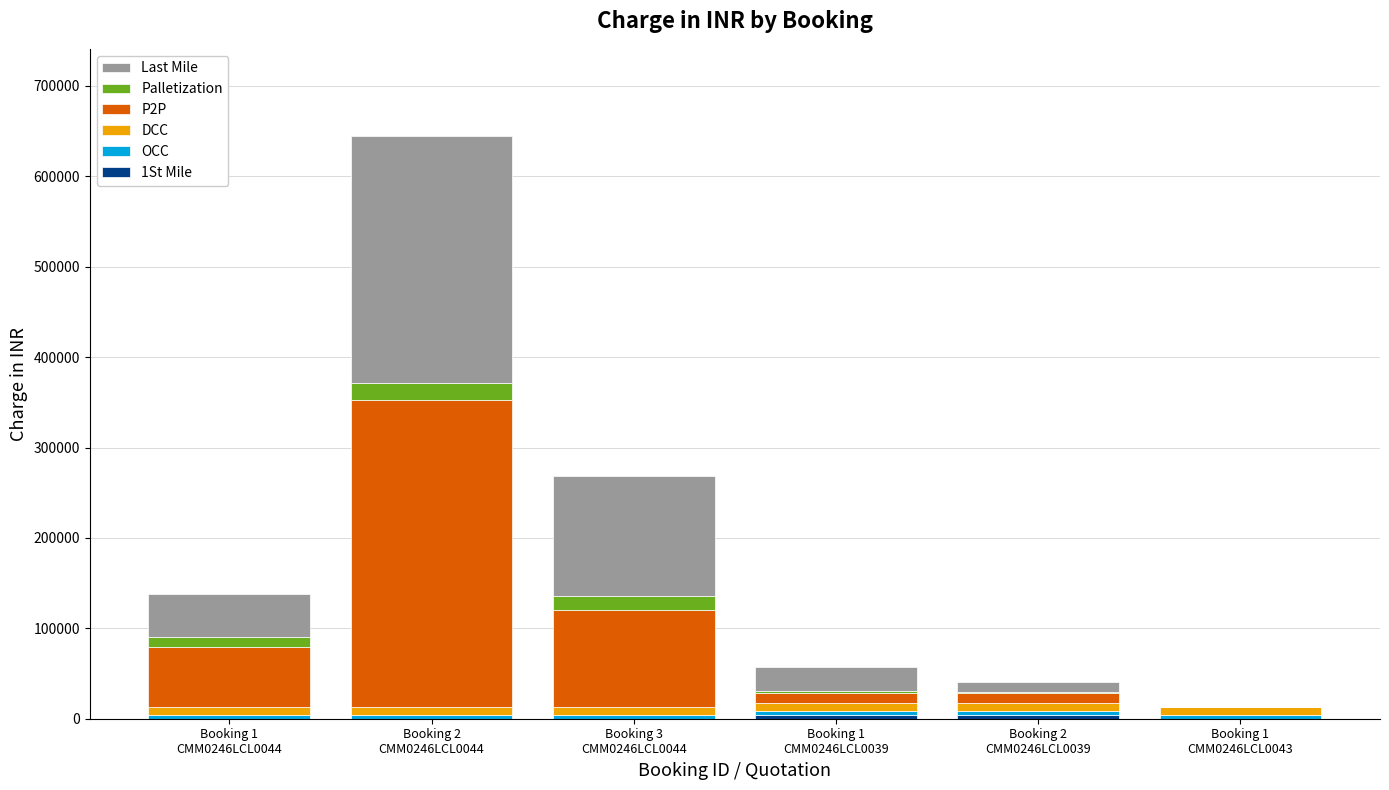

What is the total value across all series at Booking 1
CMM0246LCL0043?

13464.0